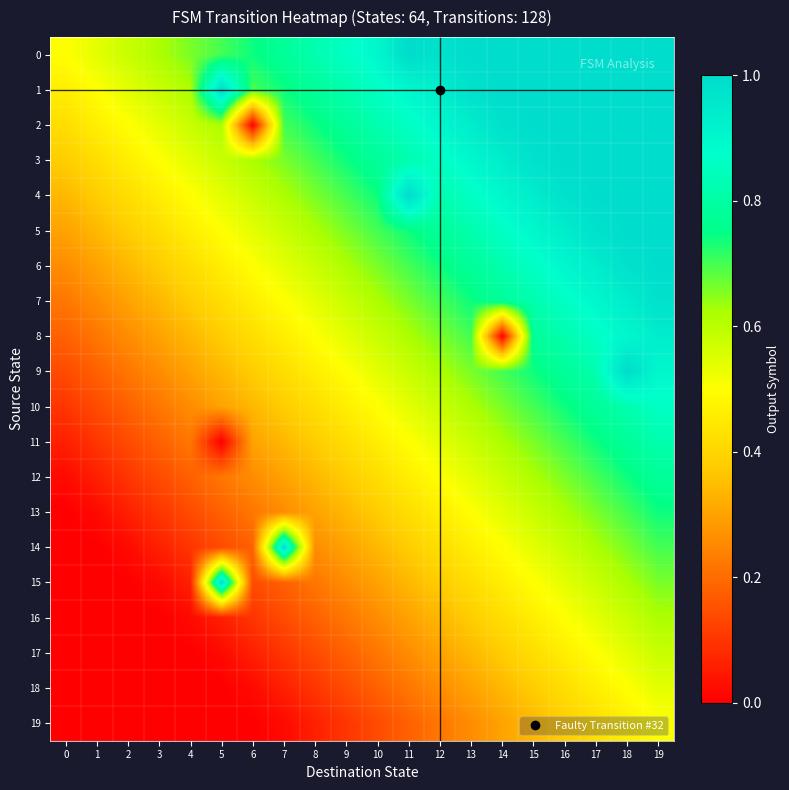

Reading right to left, list all the values displayed in this chart.

0: 19=1.0	18=1.0	17=1.0	16=1.0	15=1.0	14=1.0	13=1.0	12=1.0	11=1.0	10=0.9	9=0.9	8=0.8	7=0.8	6=0.7	5=0.7	4=0.7	3=0.6	2=0.6	1=0.5	0=0.5
1: 19=1.0	18=1.0	17=1.0	16=1.0	15=1.0	14=1.0	13=1.0	12=0.9	11=0.9	10=0.9	9=0.8	8=0.8	7=0.7	6=0.7	5=1.0	4=0.6	3=0.6	2=0.5	1=0.5	0=0.5
2: 19=1.0	18=1.0	17=1.0	16=1.0	15=1.0	14=1.0	13=0.9	12=0.9	11=0.9	10=0.8	9=0.8	8=0.7	7=0.7	6=0.0	5=0.6	4=0.6	3=0.5	2=0.5	1=0.5	0=0.4
3: 19=1.0	18=1.0	17=1.0	16=1.0	15=1.0	14=0.9	13=0.9	12=0.9	11=0.8	10=0.8	9=0.7	8=0.7	7=0.7	6=0.6	5=0.6	4=0.5	3=0.5	2=0.5	1=0.4	0=0.4
4: 19=1.0	18=1.0	17=1.0	16=1.0	15=0.9	14=0.9	13=0.9	12=0.8	11=1.0	10=0.7	9=0.7	8=0.7	7=0.6	6=0.6	5=0.5	4=0.5	3=0.5	2=0.4	1=0.4	0=0.3
5: 19=1.0	18=1.0	17=1.0	16=0.9	15=0.9	14=0.9	13=0.8	12=0.8	11=0.7	10=0.7	9=0.7	8=0.6	7=0.6	6=0.5	5=0.5	4=0.5	3=0.4	2=0.4	1=0.3	0=0.3
6: 19=1.0	18=1.0	17=0.9	16=0.9	15=0.9	14=0.8	13=0.8	12=0.7	11=0.7	10=0.7	9=0.6	8=0.6	7=0.5	6=0.5	5=0.5	4=0.4	3=0.4	2=0.3	1=0.3	0=0.3
7: 19=1.0	18=0.9	17=0.9	16=0.9	15=0.8	14=0.8	13=0.7	12=0.7	11=0.7	10=0.6	9=0.6	8=0.5	7=0.5	6=0.5	5=0.4	4=0.4	3=0.3	2=0.3	1=0.3	0=0.2
8: 19=0.9	18=0.9	17=0.9	16=0.8	15=0.8	14=0.0	13=0.7	12=0.7	11=0.6	10=0.6	9=0.5	8=0.5	7=0.5	6=0.4	5=0.4	4=0.3	3=0.3	2=0.3	1=0.2	0=0.2
9: 19=0.9	18=1.0	17=0.8	16=0.8	15=0.7	14=0.7	13=0.7	12=0.6	11=0.6	10=0.5	9=0.5	8=0.5	7=0.4	6=0.4	5=0.3	4=0.3	3=0.3	2=0.2	1=0.2	0=0.1
10: 19=0.9	18=0.8	17=0.8	16=0.7	15=0.7	14=0.7	13=0.6	12=0.6	11=0.5	10=0.5	9=0.5	8=0.4	7=0.4	6=0.3	5=0.3	4=0.3	3=0.2	2=0.2	1=0.1	0=0.1
11: 19=0.8	18=0.8	17=0.7	16=0.7	15=0.7	14=0.6	13=0.6	12=0.5	11=0.5	10=0.5	9=0.4	8=0.4	7=0.3	6=0.3	5=0.0	4=0.2	3=0.2	2=0.1	1=0.1	0=0.1
12: 19=0.8	18=0.7	17=0.7	16=0.7	15=0.6	14=0.6	13=0.5	12=0.5	11=0.5	10=0.4	9=0.4	8=0.3	7=0.3	6=0.3	5=0.2	4=0.2	3=0.1	2=0.1	1=0.1	0=0.0
13: 19=0.7	18=0.7	17=0.7	16=0.6	15=0.6	14=0.5	13=0.5	12=0.5	11=0.4	10=0.4	9=0.3	8=0.3	7=0.3	6=0.2	5=0.2	4=0.1	3=0.1	2=0.1	1=0.0	0=0.0
14: 19=0.7	18=0.7	17=0.6	16=0.6	15=0.5	14=0.5	13=0.5	12=0.4	11=0.4	10=0.3	9=0.3	8=0.3	7=1.0	6=0.2	5=0.1	4=0.1	3=0.1	2=0.0	1=0.0	0=0.0
15: 19=0.7	18=0.6	17=0.6	16=0.5	15=0.5	14=0.5	13=0.4	12=0.4	11=0.3	10=0.3	9=0.3	8=0.2	7=0.2	6=0.1	5=1.0	4=0.1	3=0.0	2=0.0	1=0.0	0=0.0
16: 19=0.6	18=0.6	17=0.5	16=0.5	15=0.5	14=0.4	13=0.4	12=0.3	11=0.3	10=0.3	9=0.2	8=0.2	7=0.1	6=0.1	5=0.1	4=0.0	3=0.0	2=0.0	1=0.0	0=0.0
17: 19=0.6	18=0.5	17=0.5	16=0.5	15=0.4	14=0.4	13=0.3	12=0.3	11=0.3	10=0.2	9=0.2	8=0.1	7=0.1	6=0.1	5=0.0	4=0.0	3=0.0	2=0.0	1=0.0	0=0.0
18: 19=0.5	18=0.5	17=0.5	16=0.4	15=0.4	14=0.3	13=0.3	12=0.3	11=0.2	10=0.2	9=0.1	8=0.1	7=0.1	6=0.0	5=0.0	4=0.0	3=0.0	2=0.0	1=0.0	0=0.0
19: 19=0.5	18=0.5	17=0.4	16=0.4	15=0.3	14=0.3	13=0.3	12=0.2	11=0.2	10=0.1	9=0.1	8=0.1	7=0.0	6=0.0	5=0.0	4=0.0	3=0.0	2=0.0	1=0.0	0=0.0